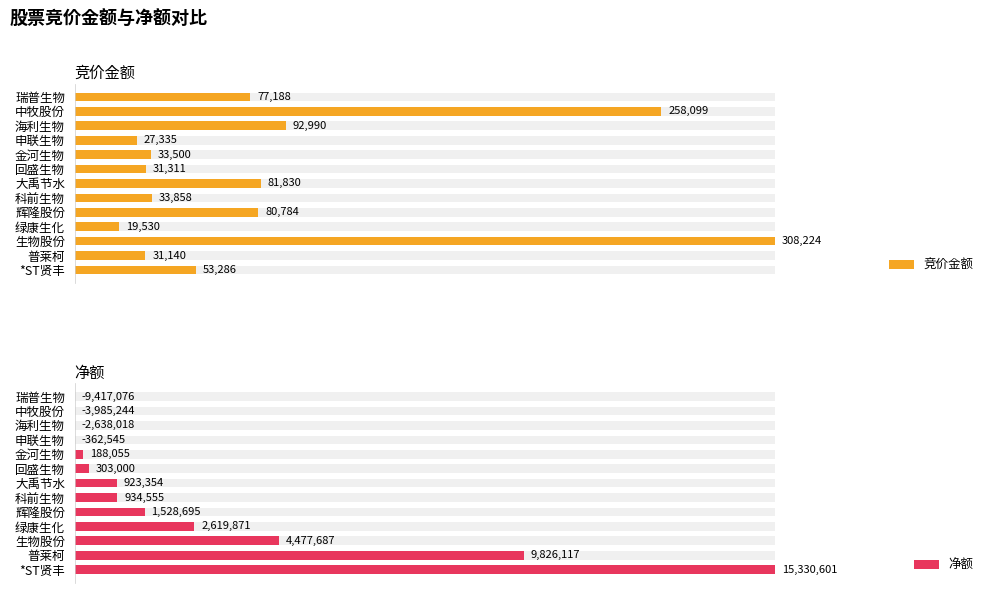

Is it true that 竞价金额 equals 2.8 at 金河生物?

False